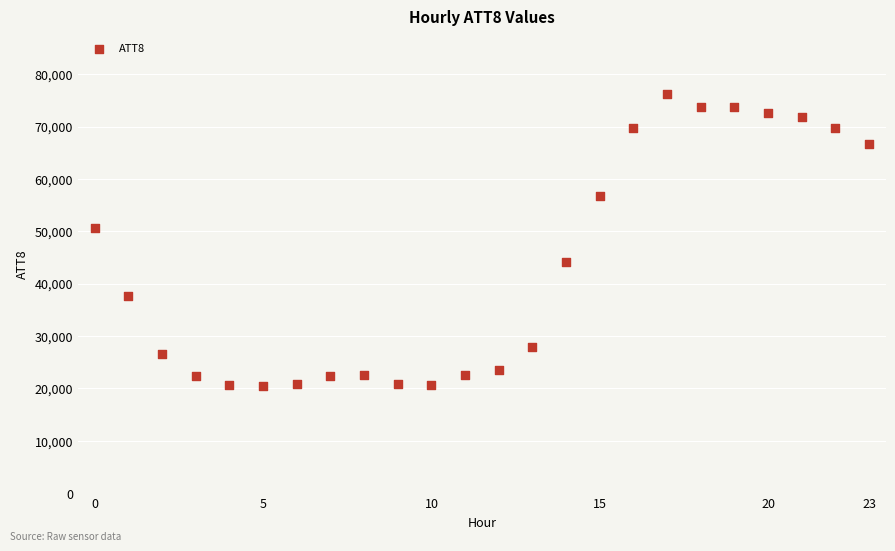

What Y value in the scatter plot is closest to 48350?

50700